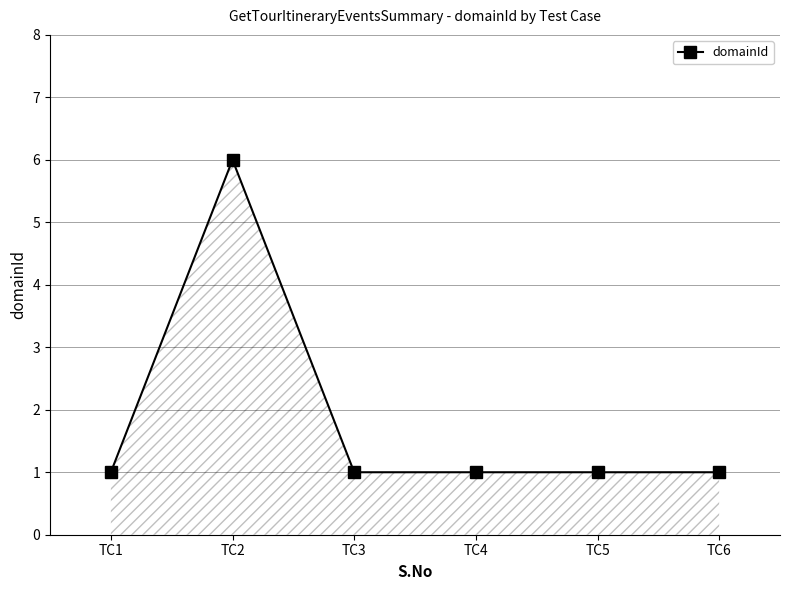

What is the average value?

2